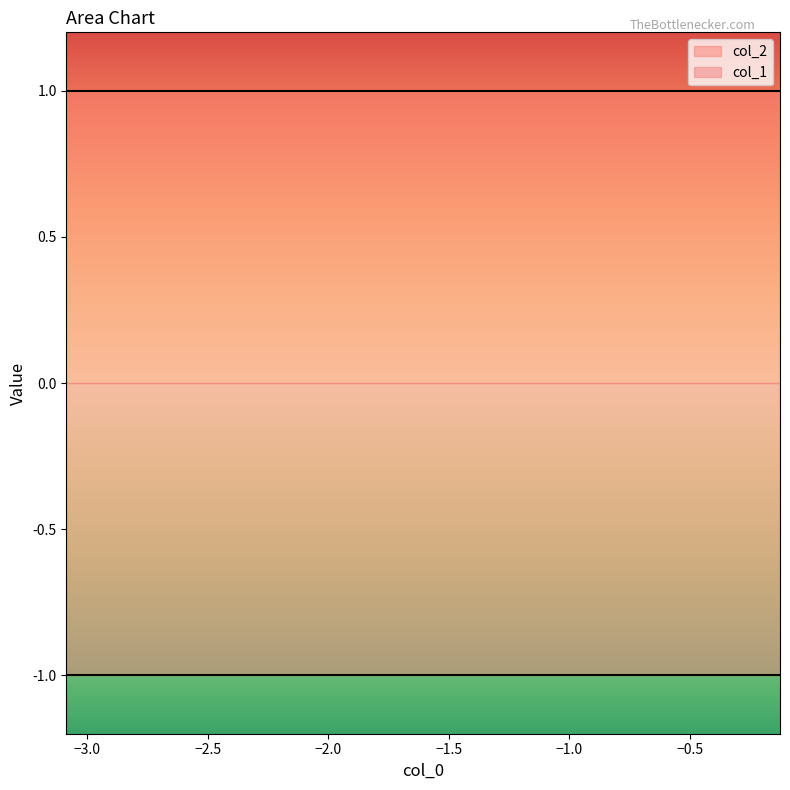

What is the sum of all col_2 values?

10